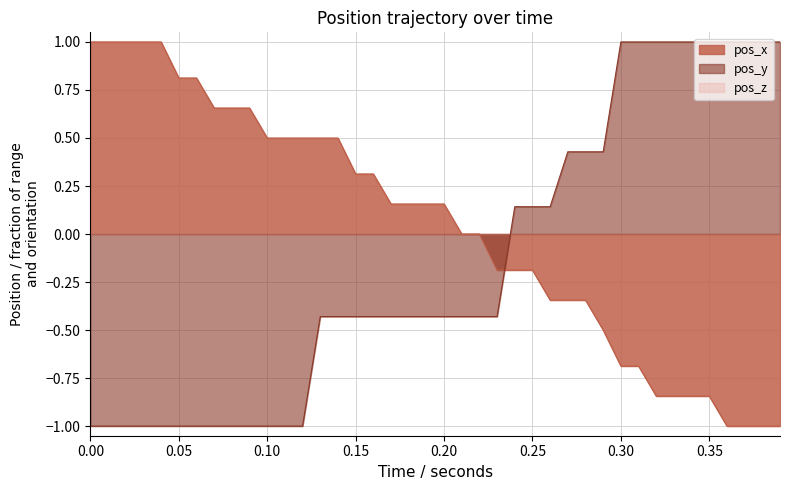

At how many categories does at least one series exceed 0?

37